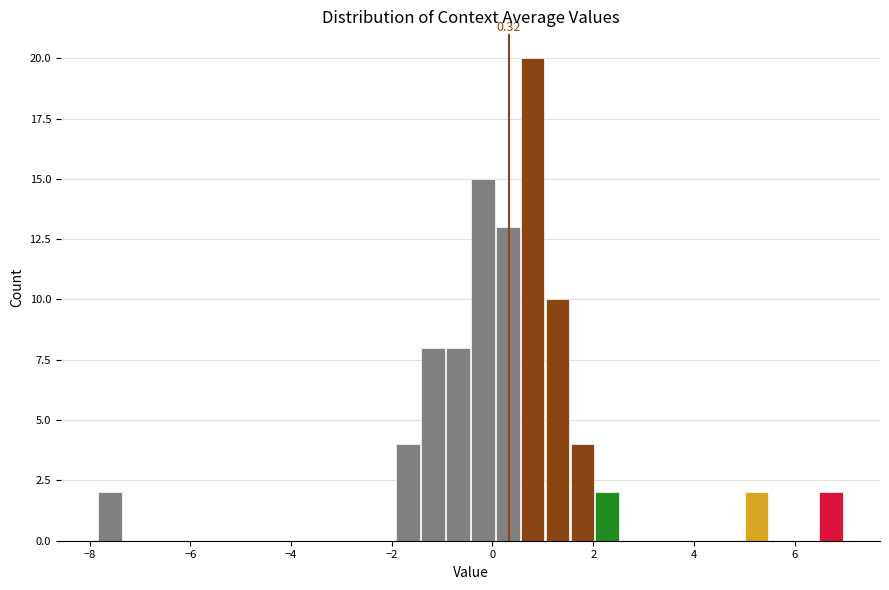

Read against the x-axis, roughly where is the centre of the tallest bar?

0.8